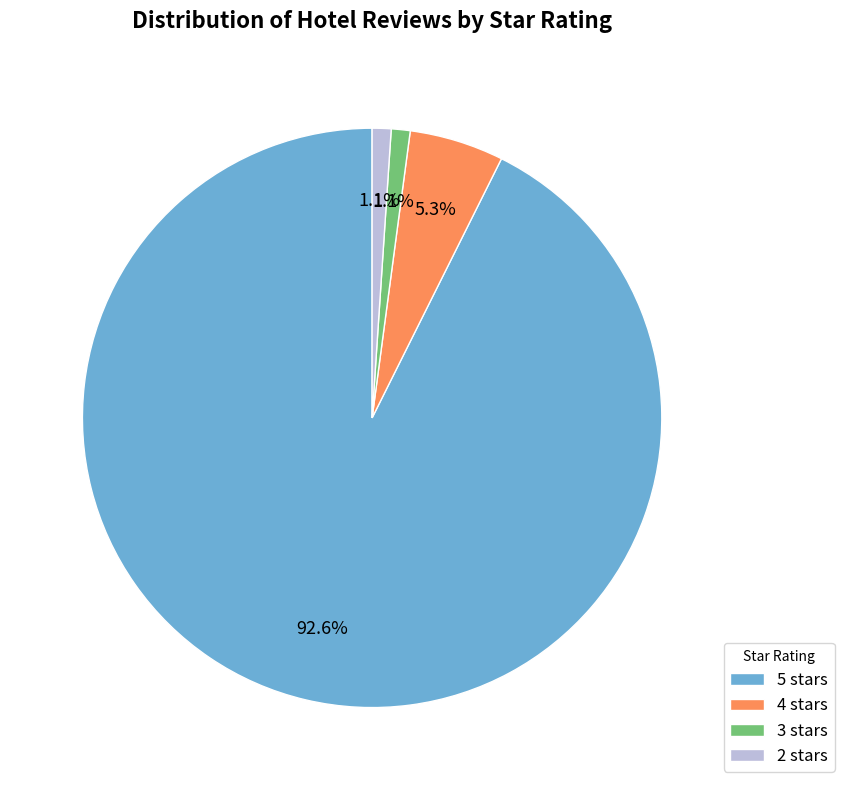

To the nearest percent, what is the difference between the 4 stars and 3 stars slice percentages?

4%